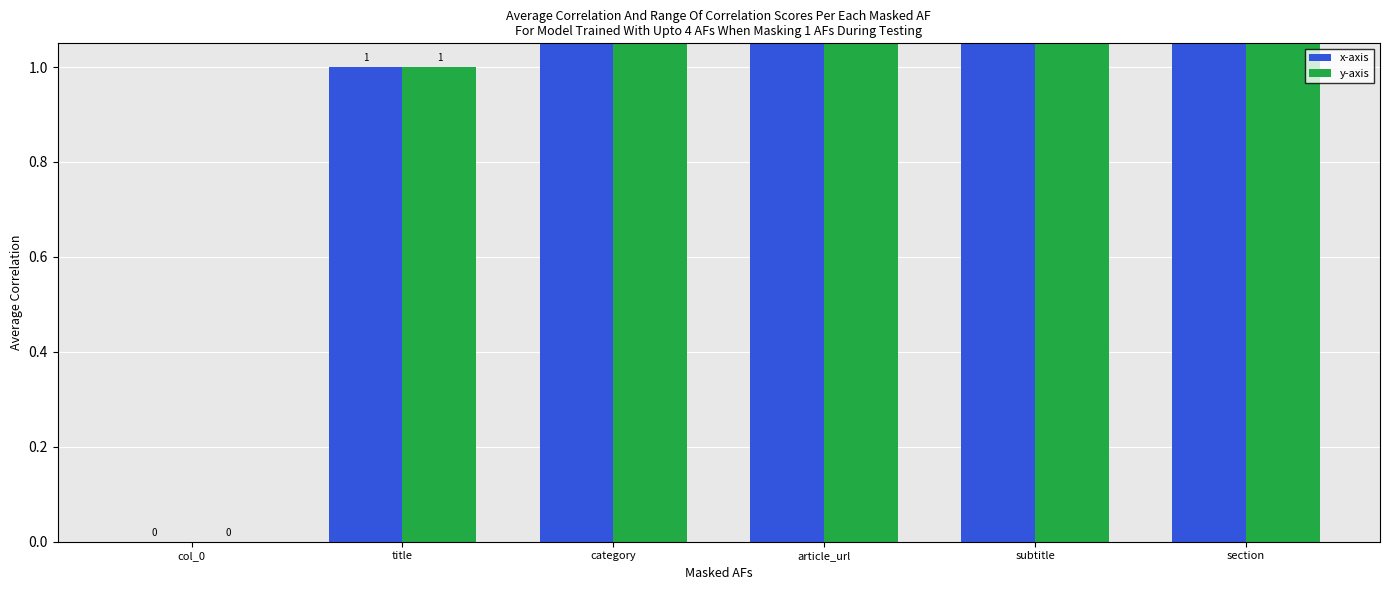

How many x-axis values are between 1 and 4?

4